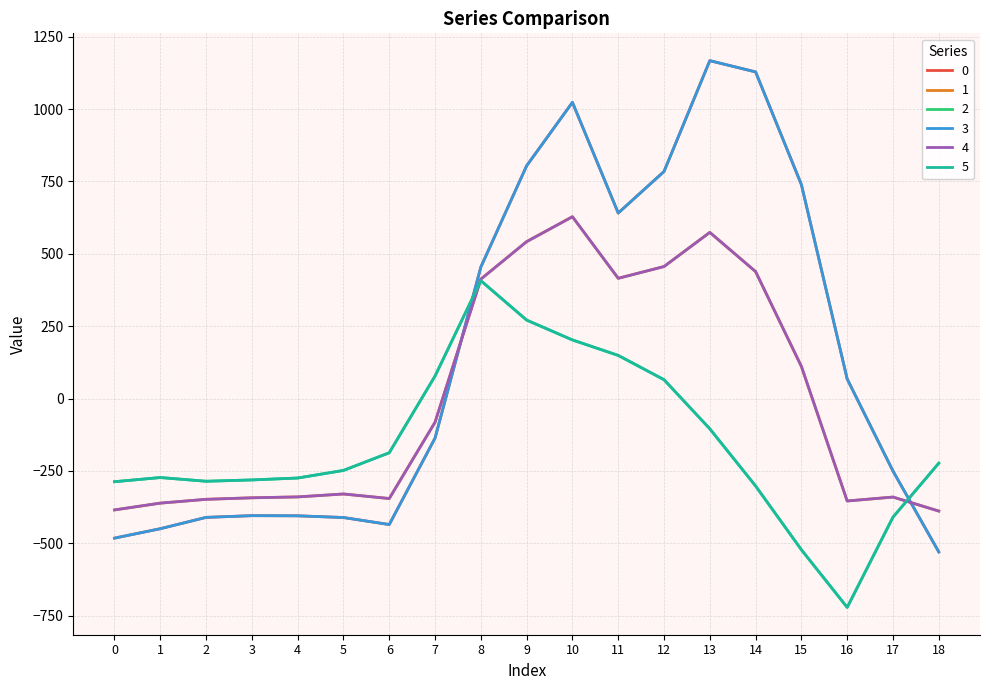

What is the difference between the maximum and second lowest values in the 3 series?

1649.2